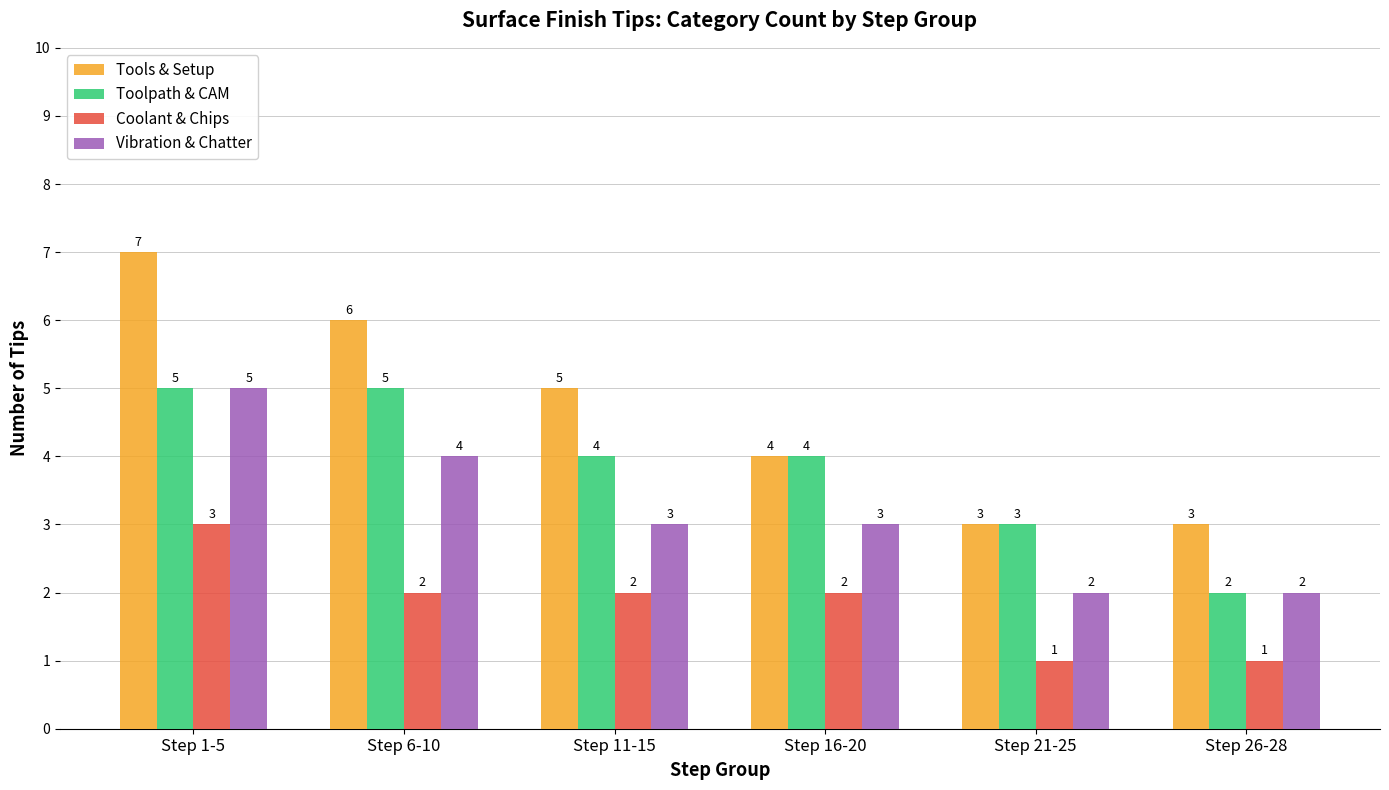

List the series in order of their overall mean, lowest first.

Coolant & Chips, Vibration & Chatter, Toolpath & CAM, Tools & Setup